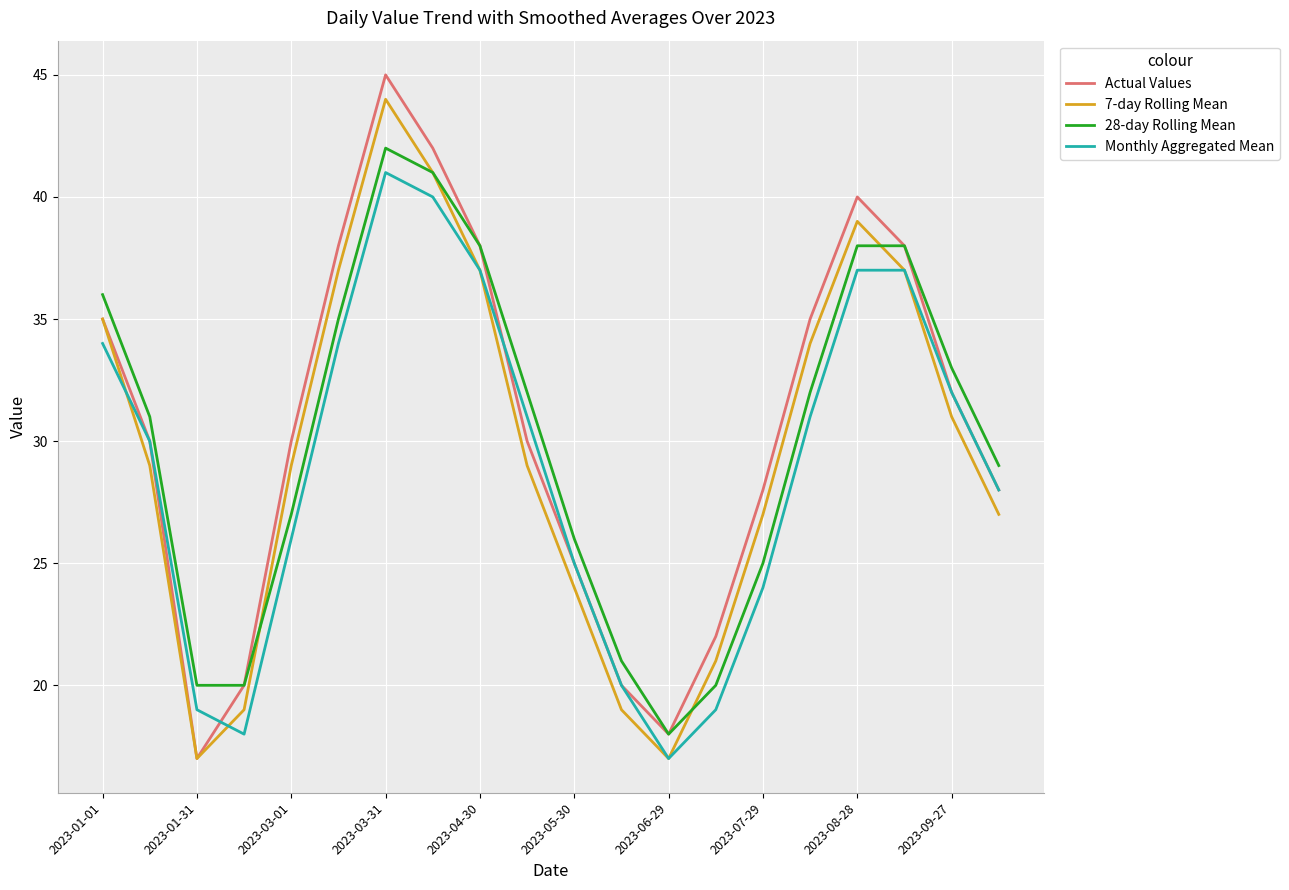

List the series in order of their peak value, lowest first.

Monthly Aggregated Mean, 28-day Rolling Mean, 7-day Rolling Mean, Actual Values